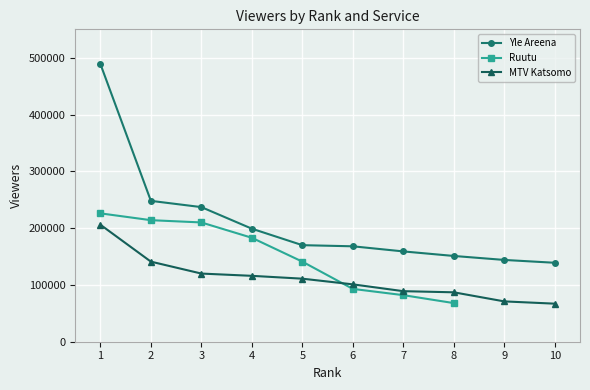

What is the sum of all Yle Areena values?

2104000